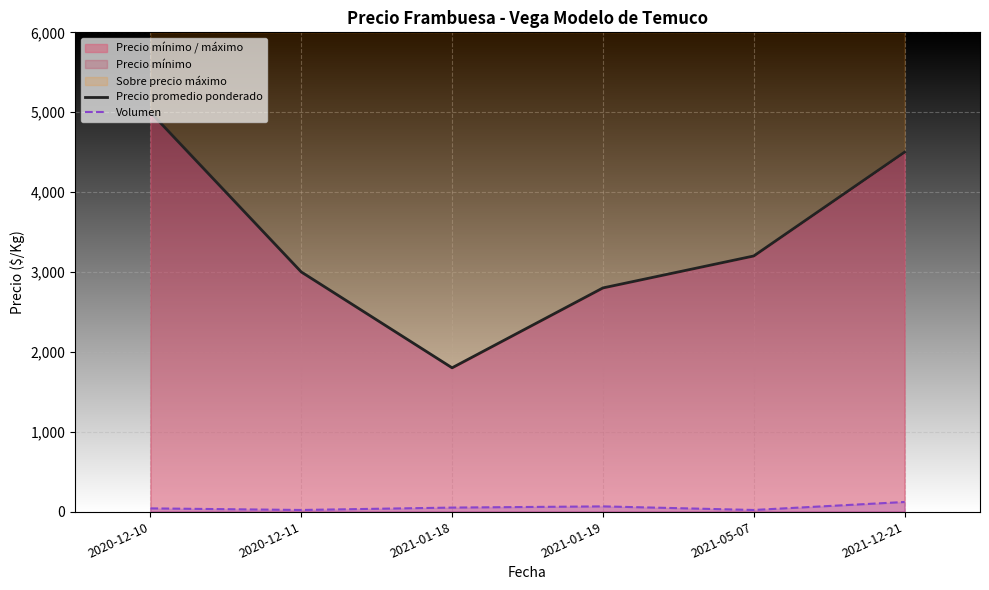

At which category does Volumen reach its first local peak?

2021-01-19